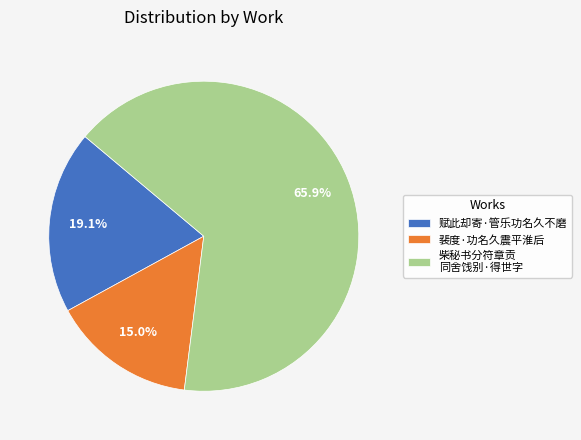

Is 赋此却寄·管乐功名久不磨 the majority of the pie?

No